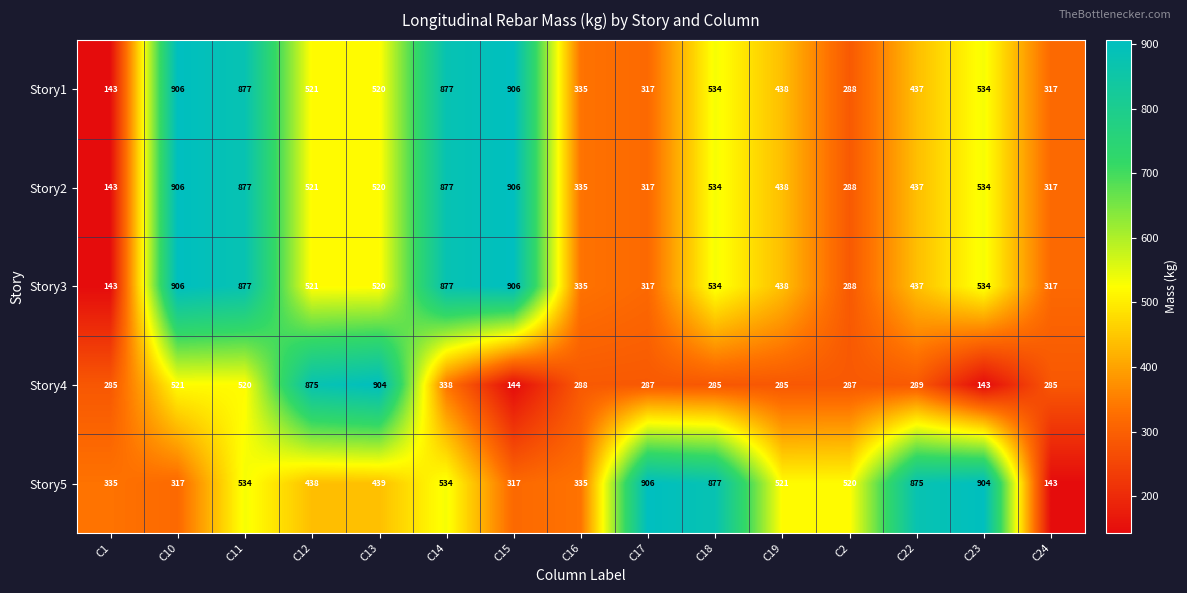

The Story1 series shows 534 at C18. True or false?

True